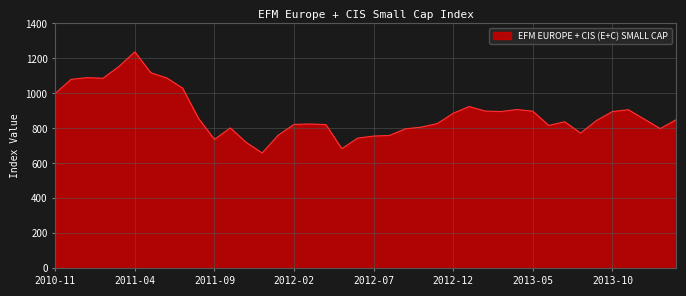

What is the maximum value shown in the chart?

1237.6